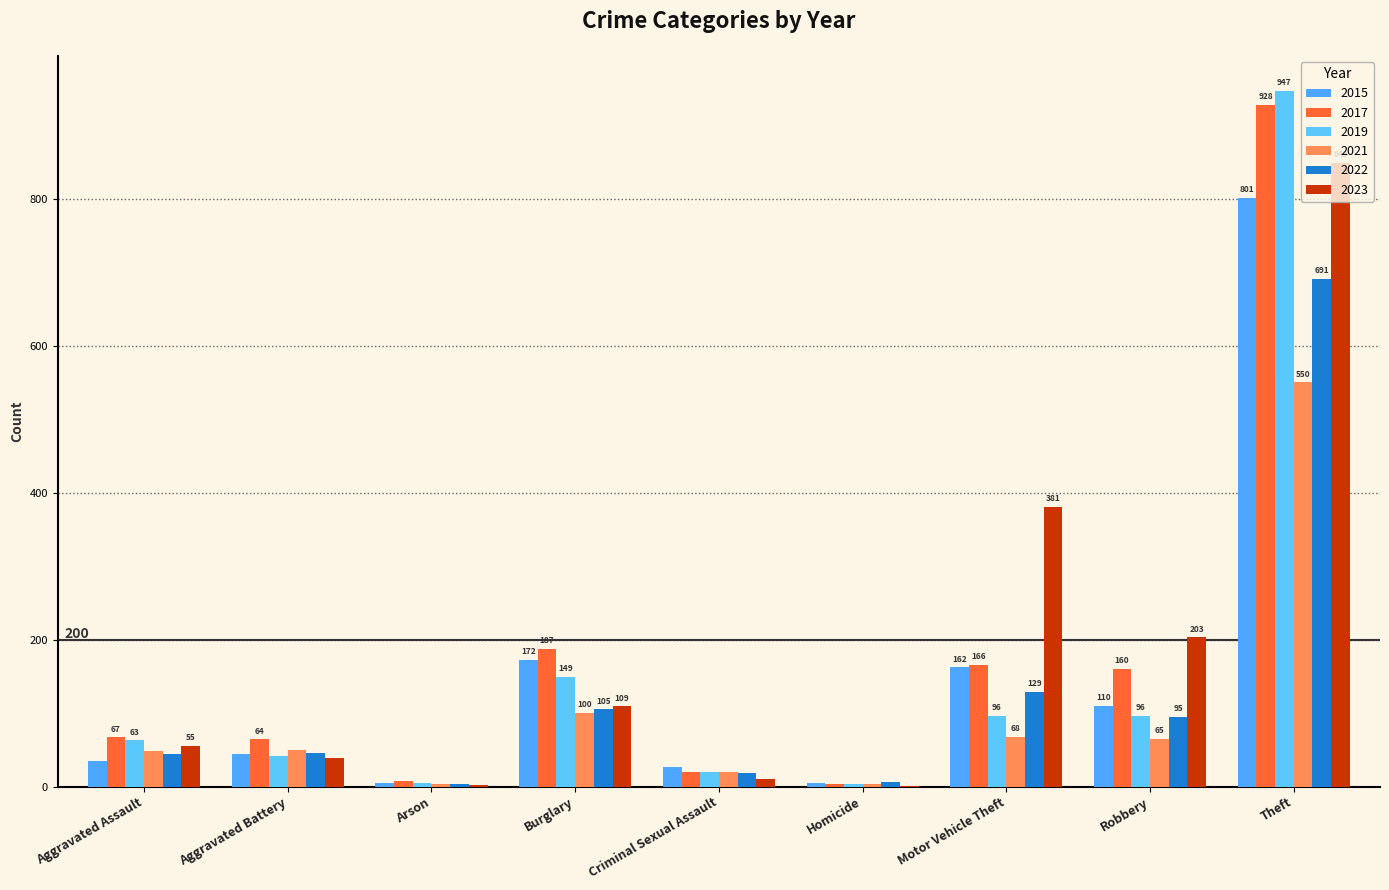

What are all the series names shown in the legend?

2015, 2017, 2019, 2021, 2022, 2023